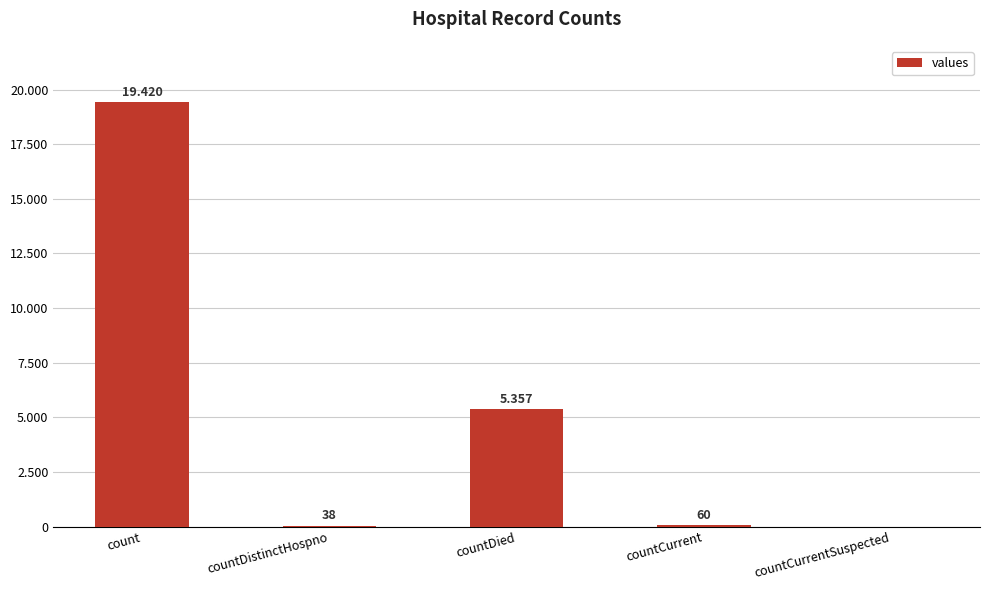

What is the sum of all values?

24875